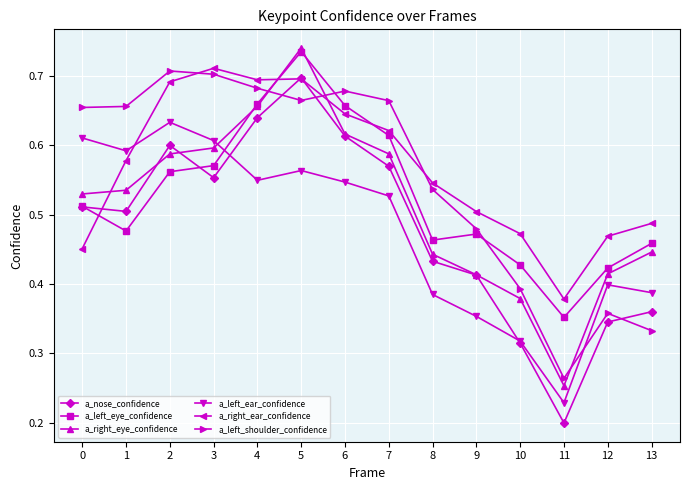

Rank the series at 2 from highest to lowest value.

a_left_shoulder_confidence, a_right_ear_confidence, a_left_ear_confidence, a_nose_confidence, a_right_eye_confidence, a_left_eye_confidence